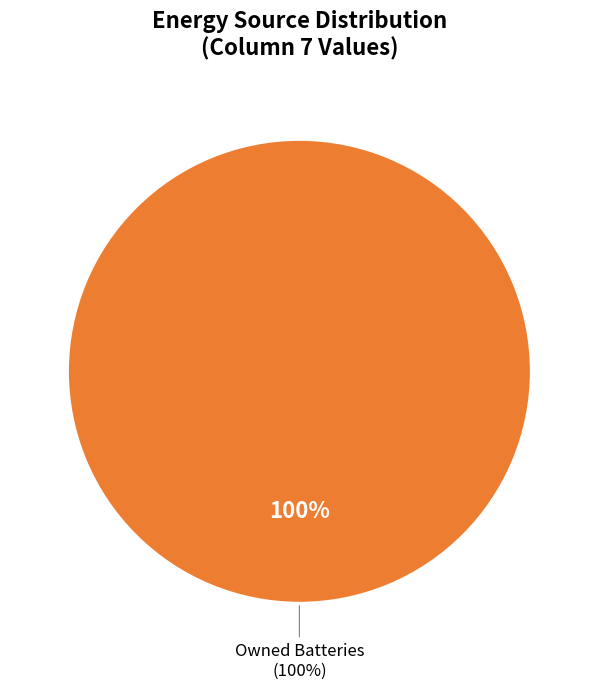

What portion of the pie excludes Diesel Generator?

100.0%